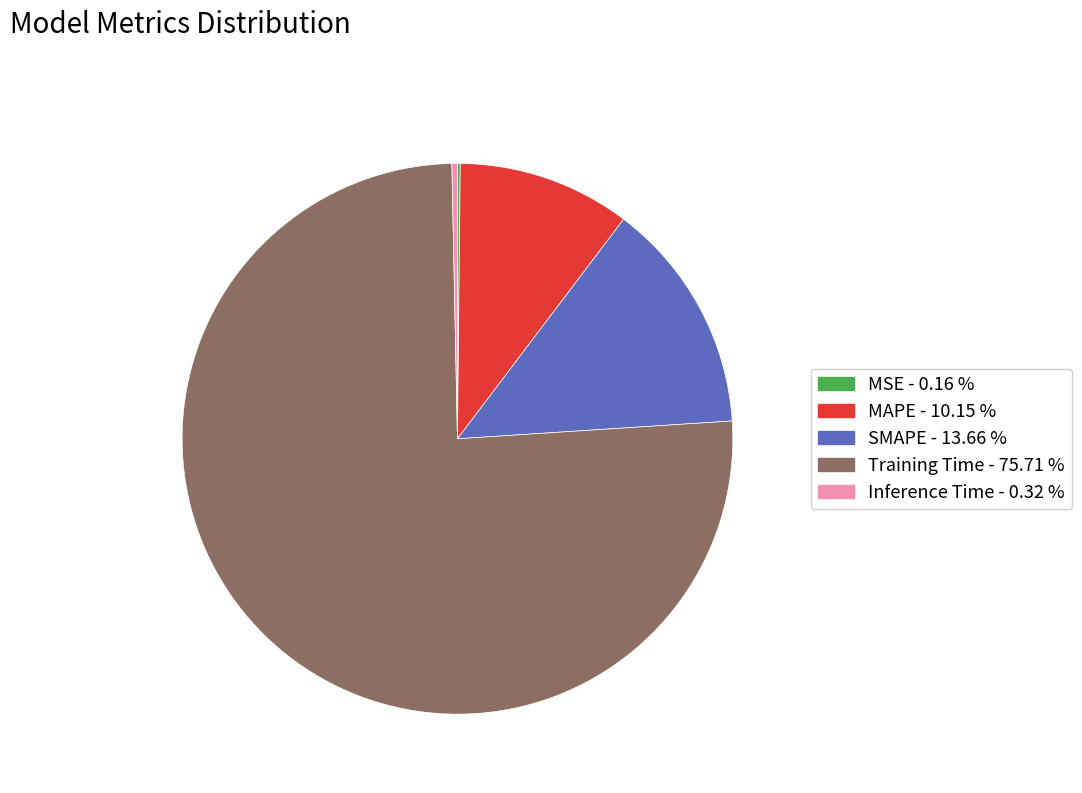

Between Inference Time and SMAPE, which is larger?

SMAPE